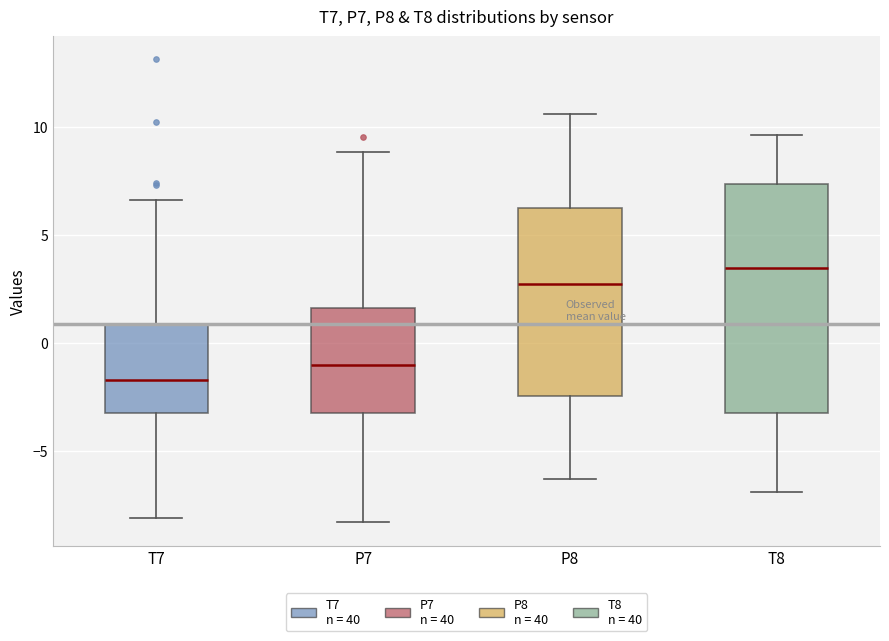

Which box has the lowest median line?

T7